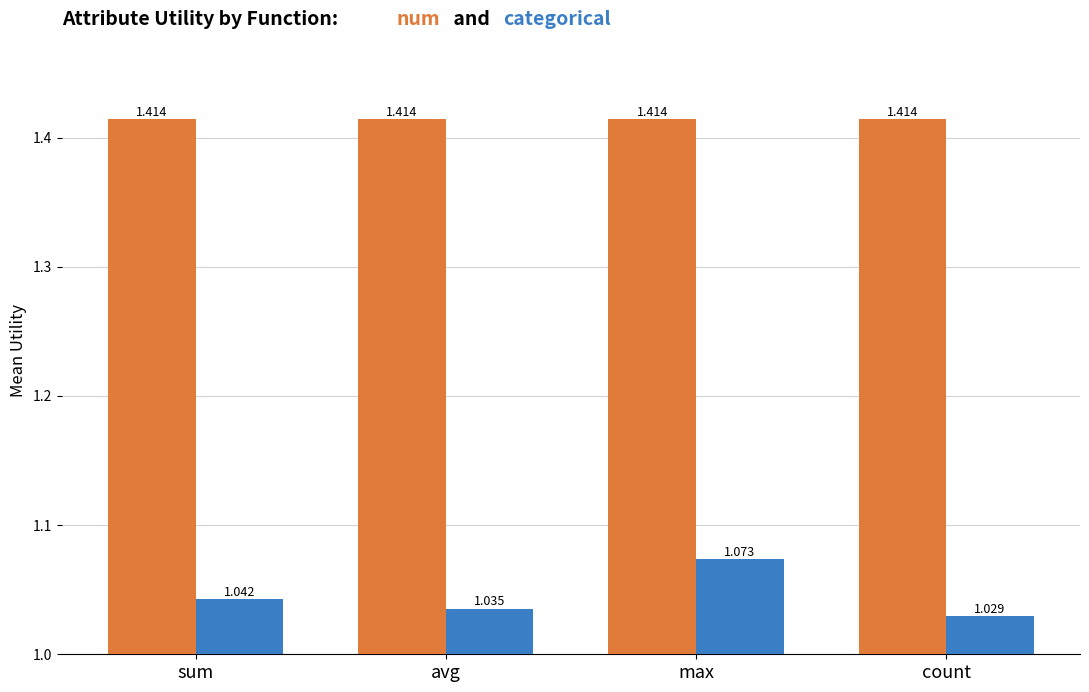

At which category is the sum across all series the highest?

max